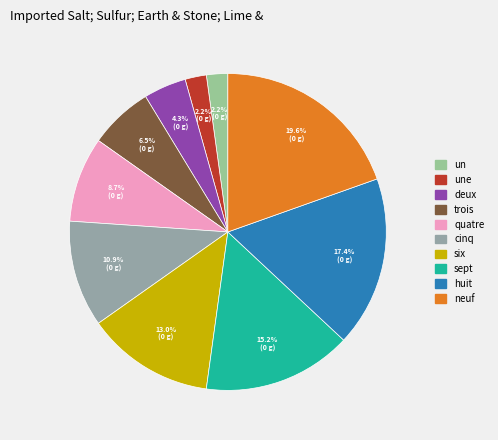

How many segments does this pie chart have?

10